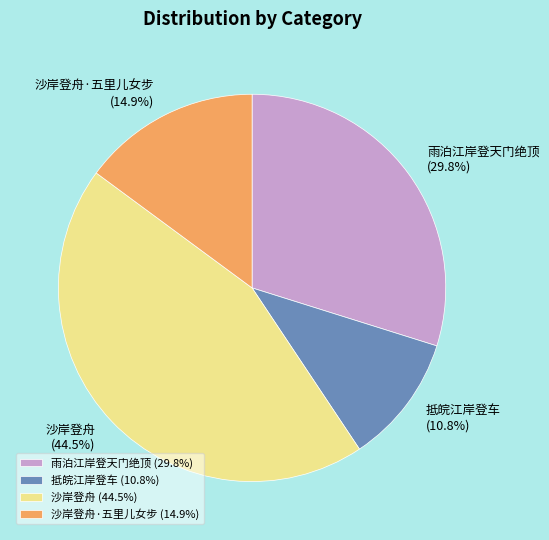

Is there any slice that represents more than half of the pie?

No